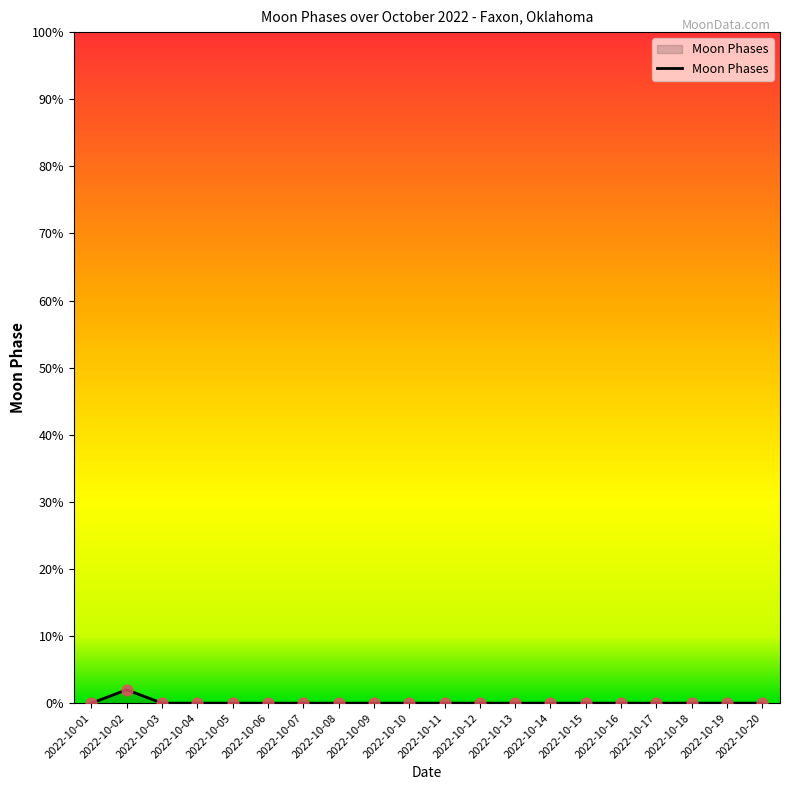

True or false: the data shows 0 at 2022-10-20.

True